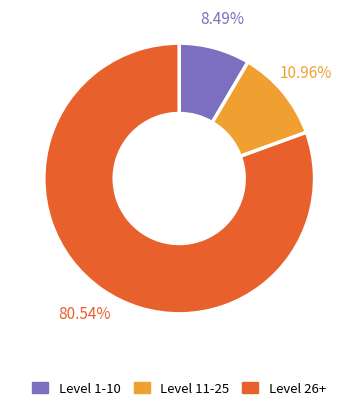

Is there a majority slice in this chart?

Yes